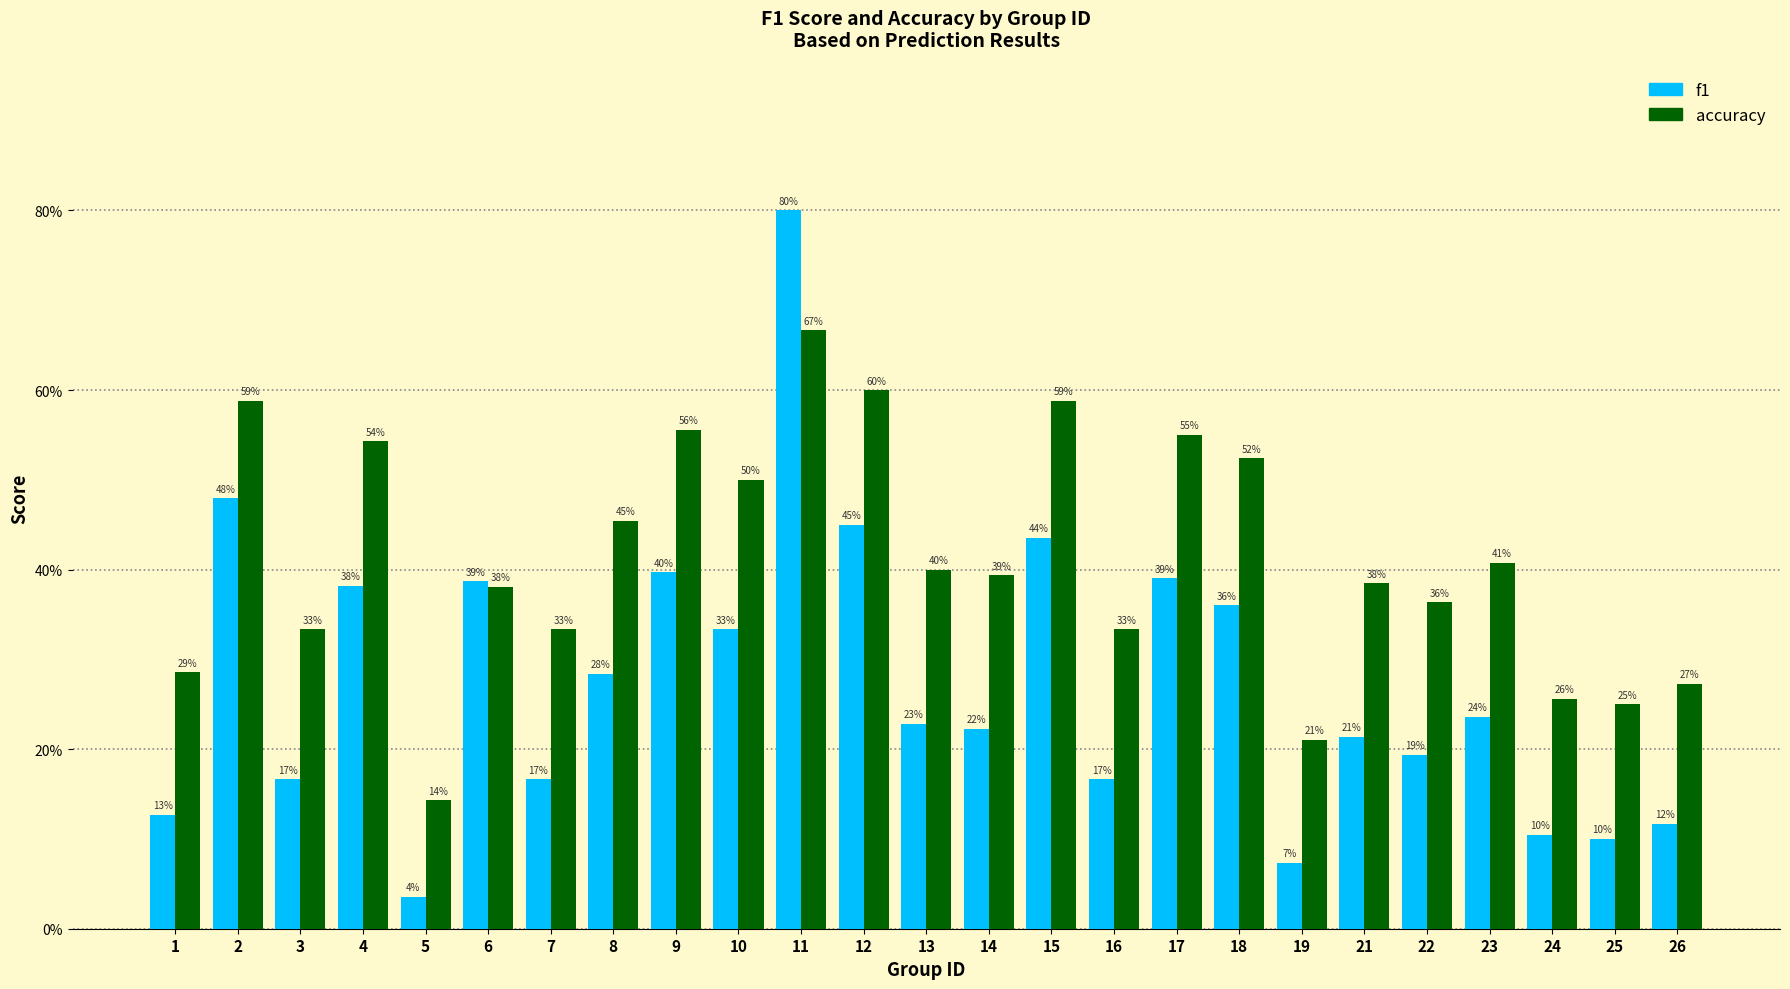

List the labels in order of accuracy value, smallest first.

5, 19, 25, 24, 26, 1, 3, 7, 16, 22, 6, 21, 14, 13, 23, 8, 10, 18, 4, 17, 9, 2, 15, 12, 11